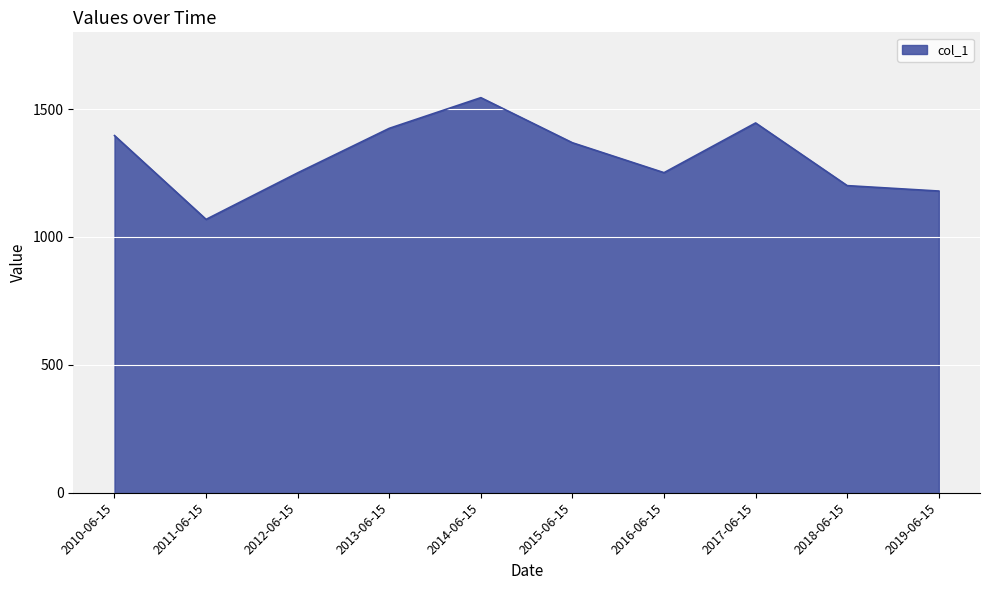

The chart shows a value of 1445.7 at 2017-06-15. True or false?

True